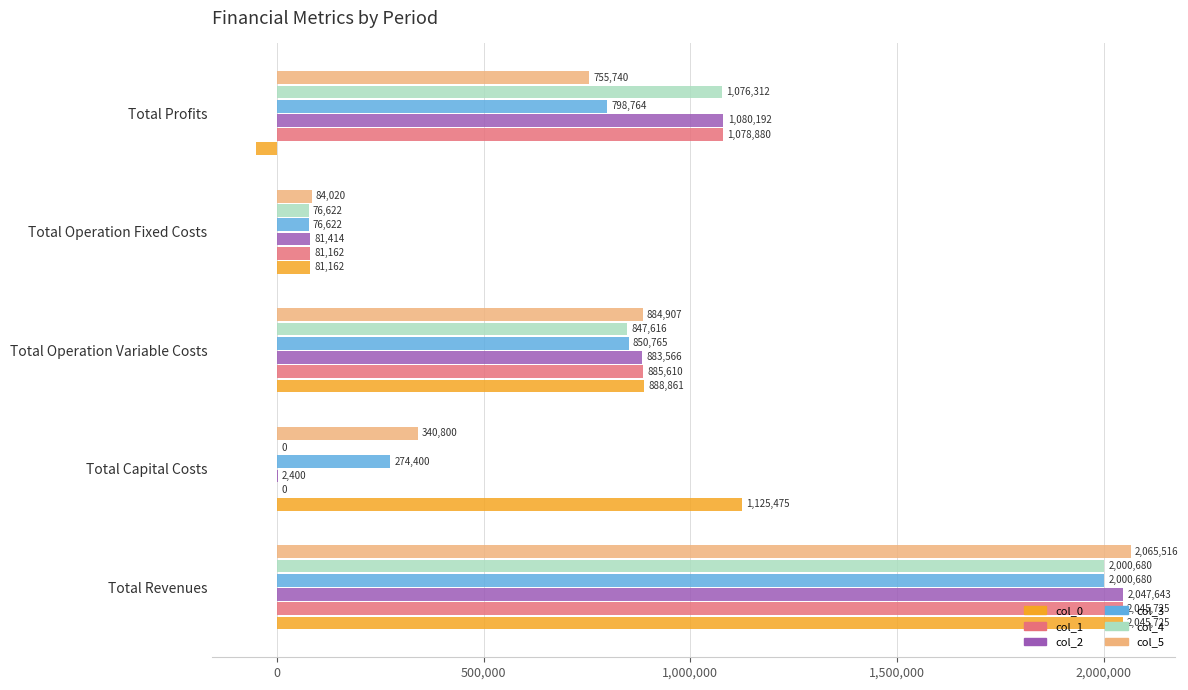

Which label corresponds to the largest value in the chart?

Total Revenues